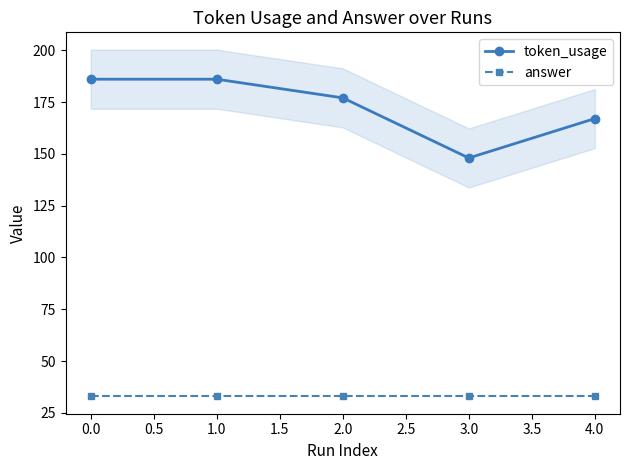

The value of token_usage at 2.0 is 240. True or false?

False